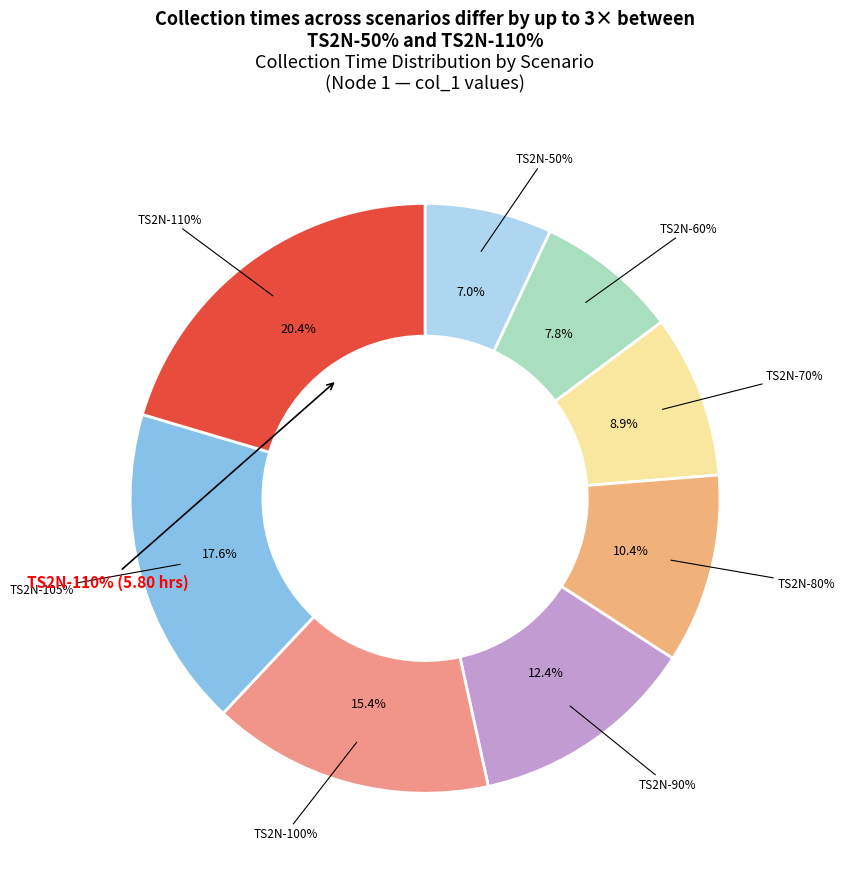

What is the largest slice in the pie chart?

TS2N-110%